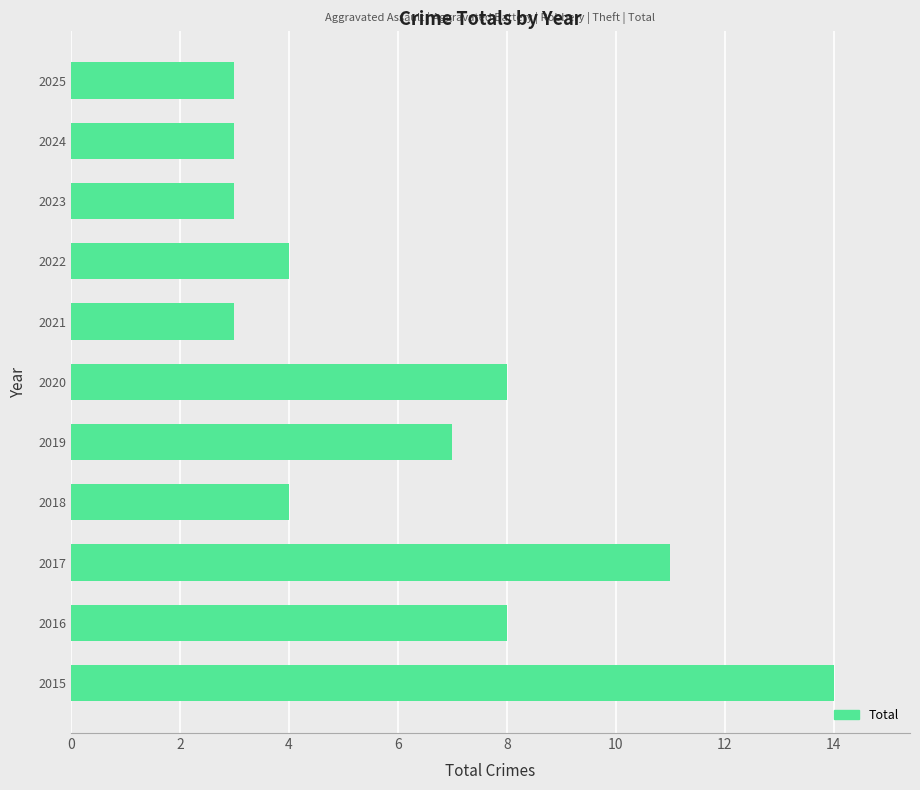

Reading bottom to top, transcribe all the data shown in this chart.

14	8	11	4	7	8	3	4	3	3	3